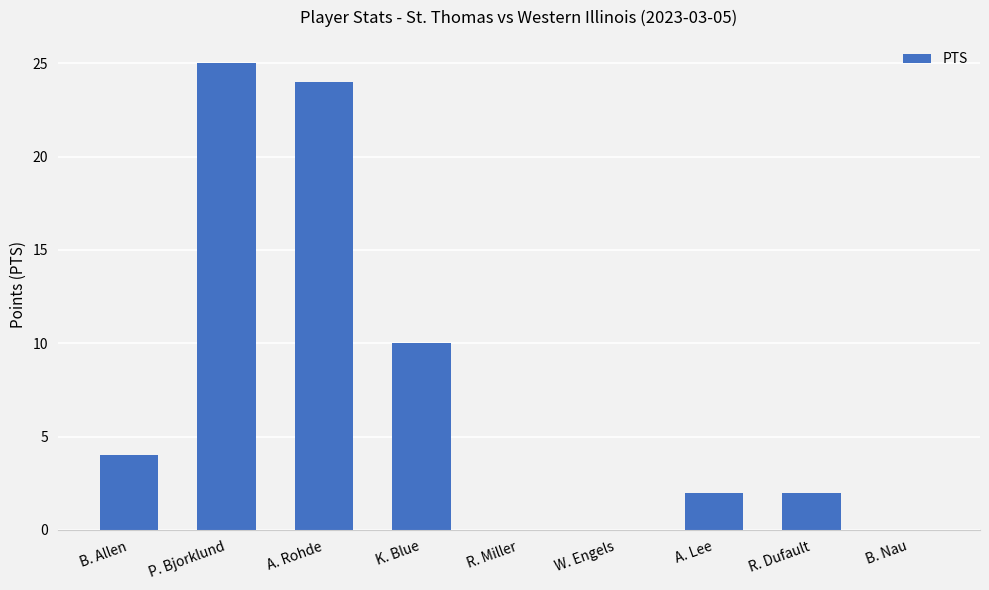

What is the sum of all values?

67